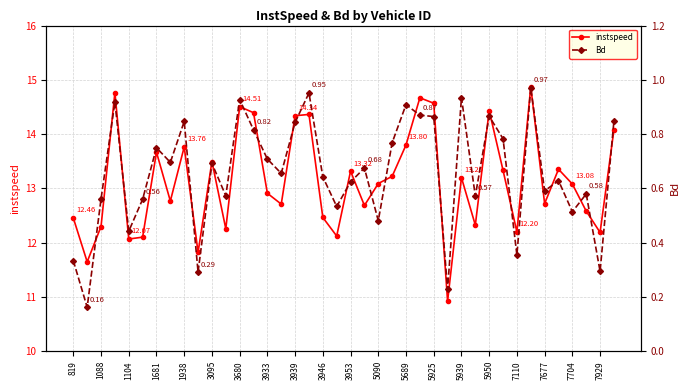

True or false: Bd and instspeed cross at least once.

False